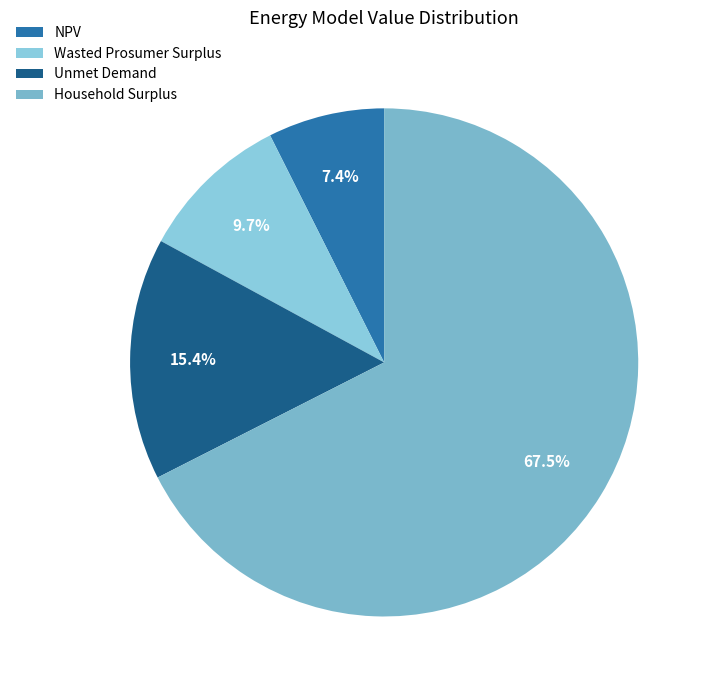

Rank the categories by value from highest to lowest.

Household Surplus, Unmet Demand, Wasted Prosumer Surplus, NPV